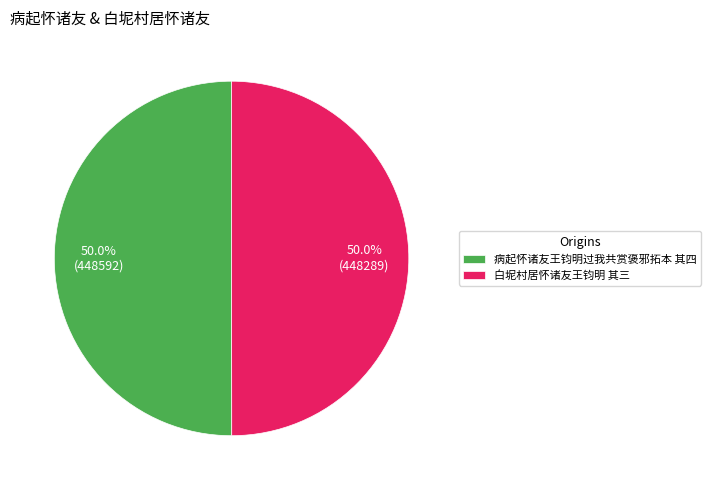

True or false: 白坭村居怀诸友王钧明 其三 accounts for 50% of the total.

True